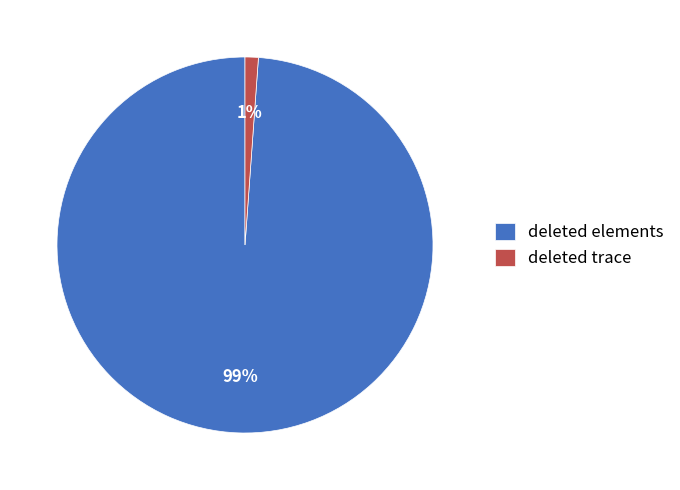

Is it true that deleted elements is 89% of the pie?

False